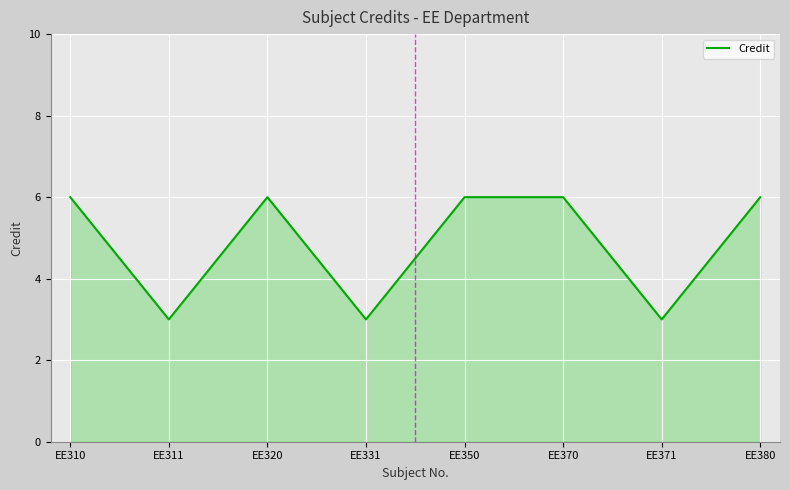

What is the ratio of the value at EE311 to the value at EE371?

1.0